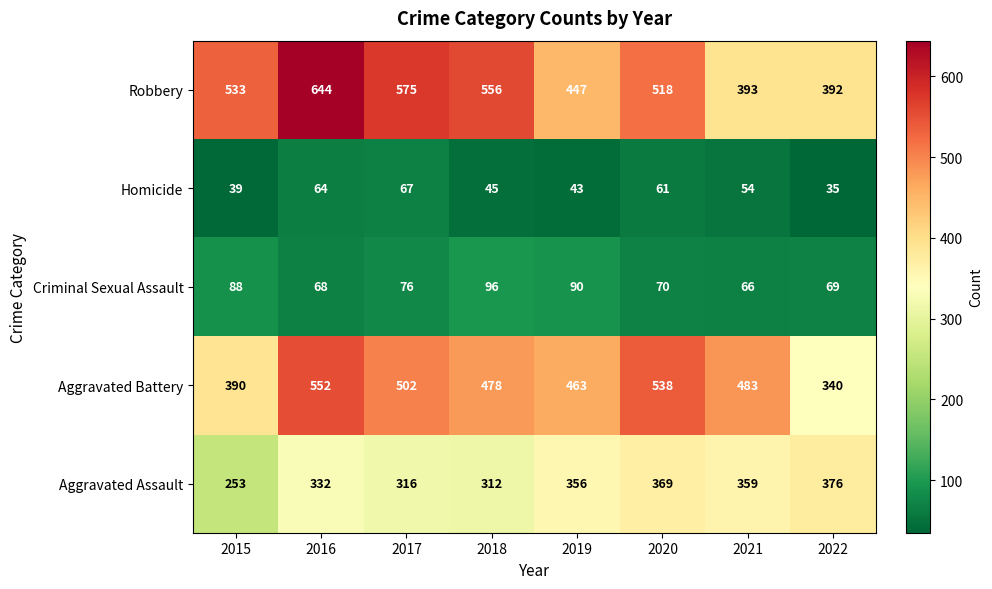

What is the sum of all Robbery values?

4058